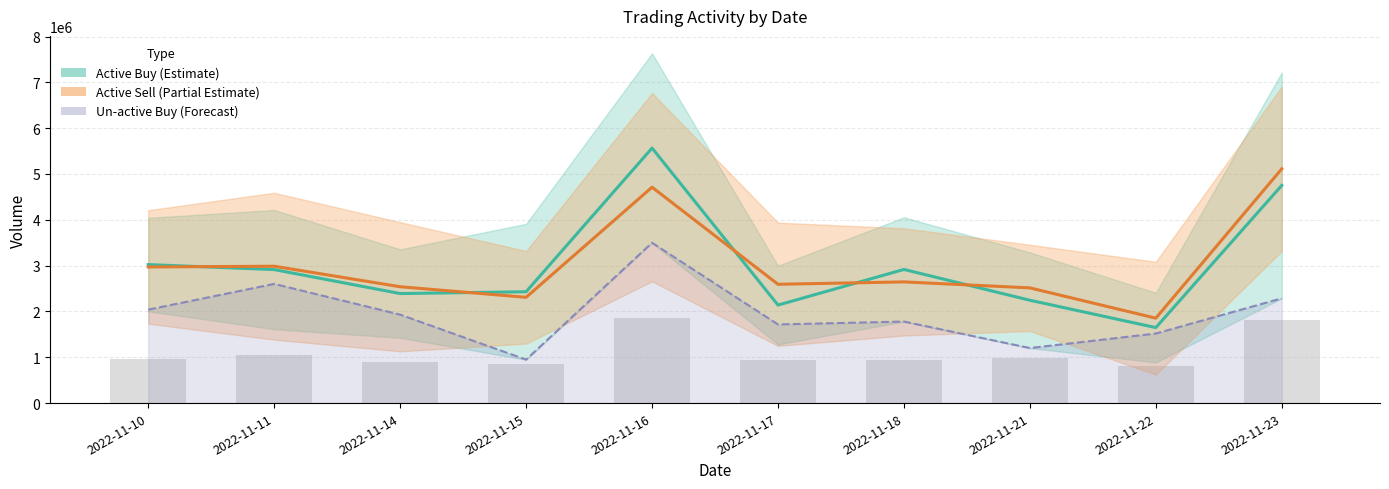

What is the value of the Active Sell (Partial Estimate) bar at the 4th from the left?

2308553.0